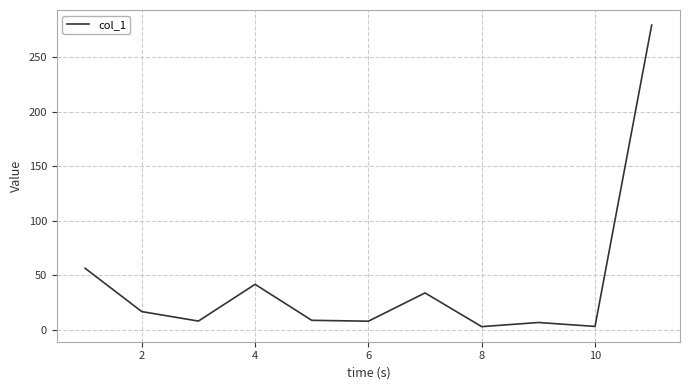

What is the difference between the maximum and minimum values?

276.4